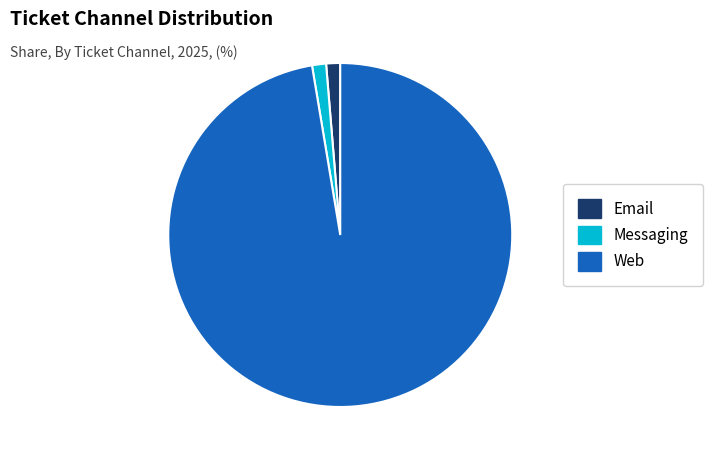

What is the majority slice?

Web